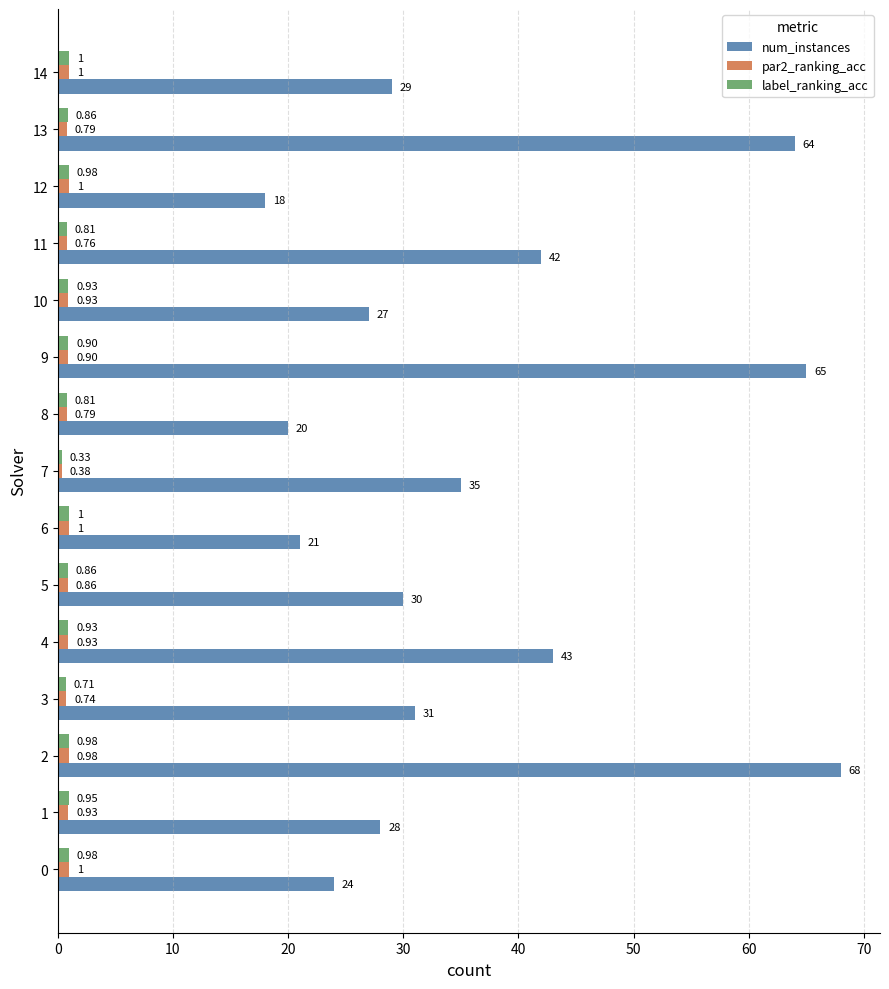

What is the approximate value of num_instances at 12?

18.0